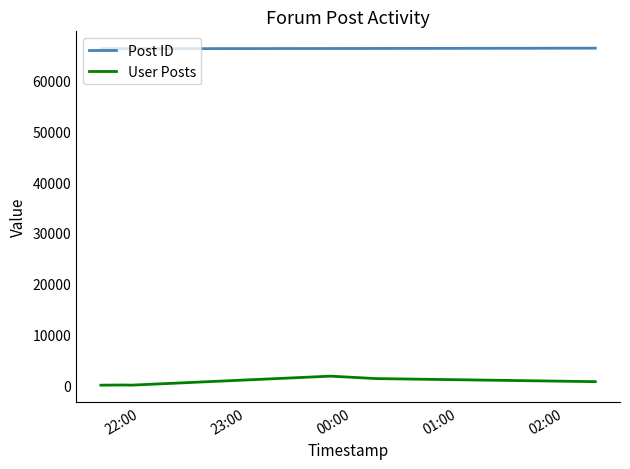

Rank the series by their maximum value, from highest to lowest.

Post ID, User Posts